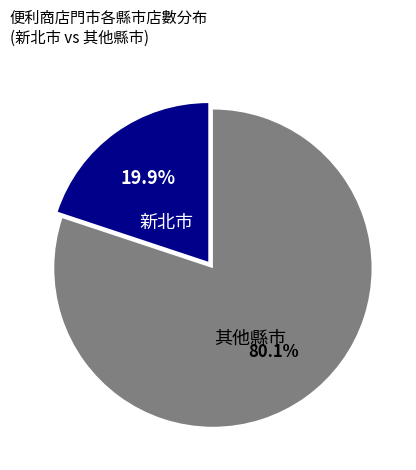

Which slice is the smallest?

新北市